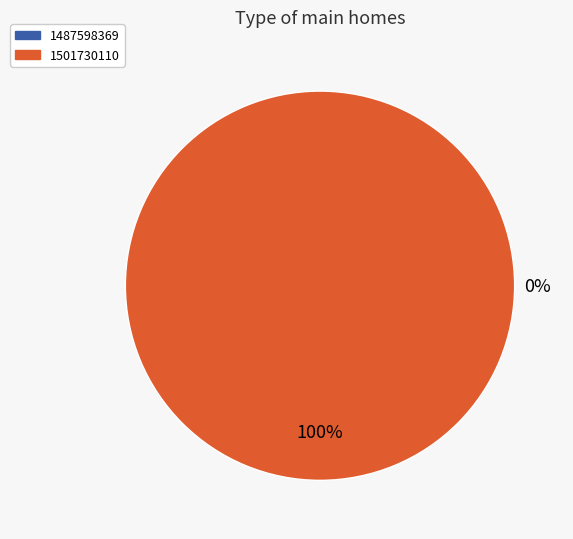

The 1487598369 slice represents 0% of the pie. True or false?

True